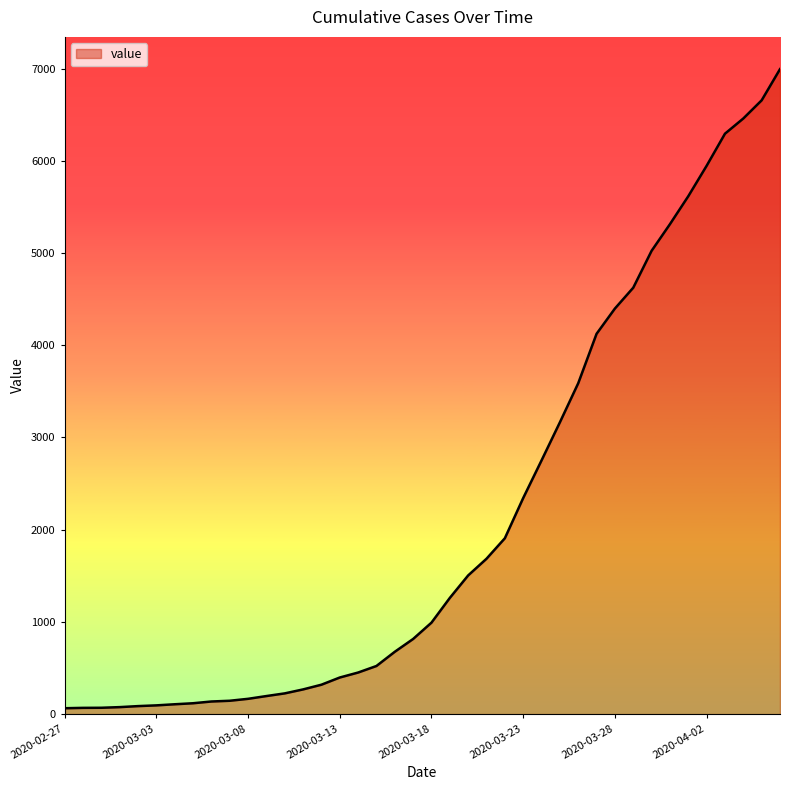

What is the difference between the maximum and minimum values?

6930